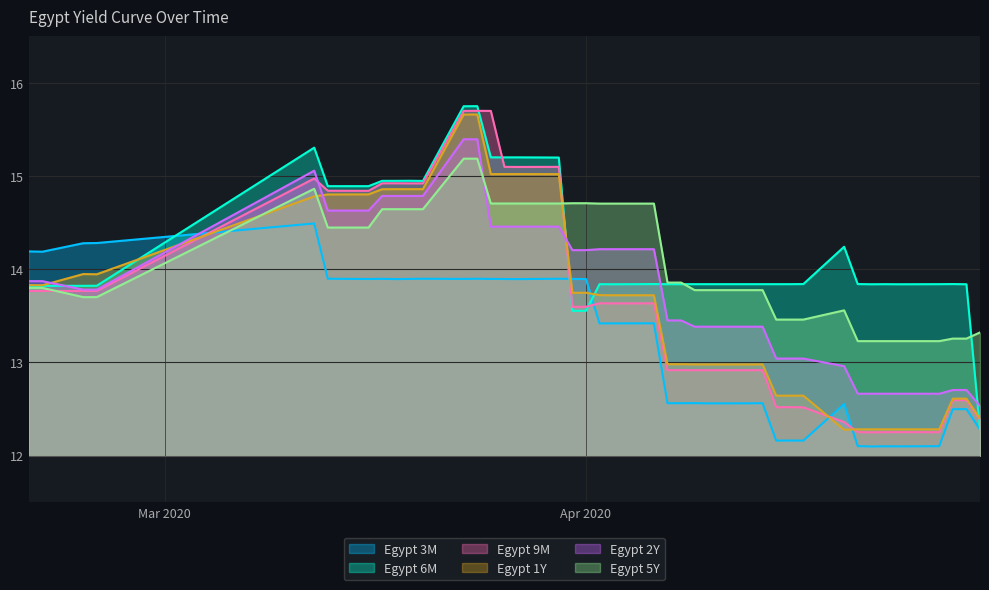

Which series has the widest spread of values?

Egypt 6M